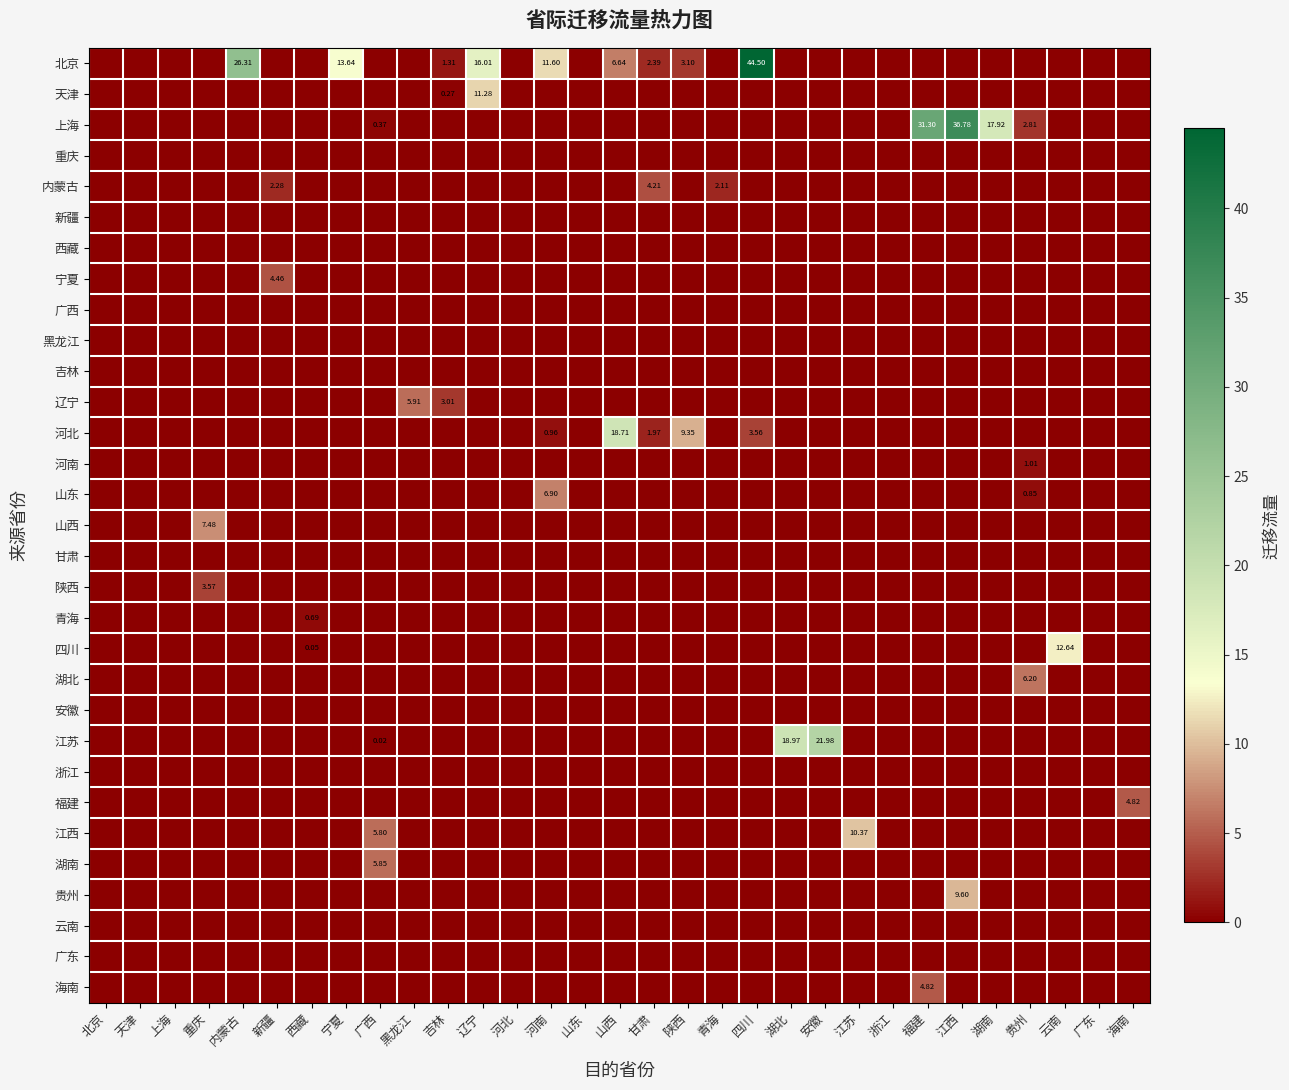

At how many categories does at least one series exceed 33?

2